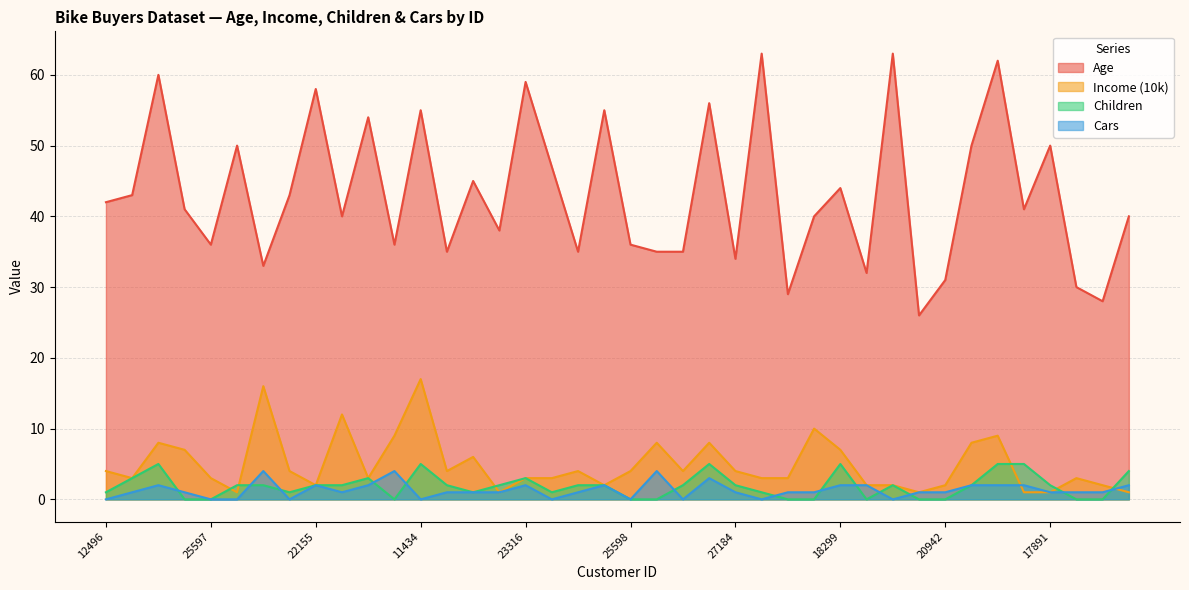

What is the value of the Age point at the 10th from the left?

40